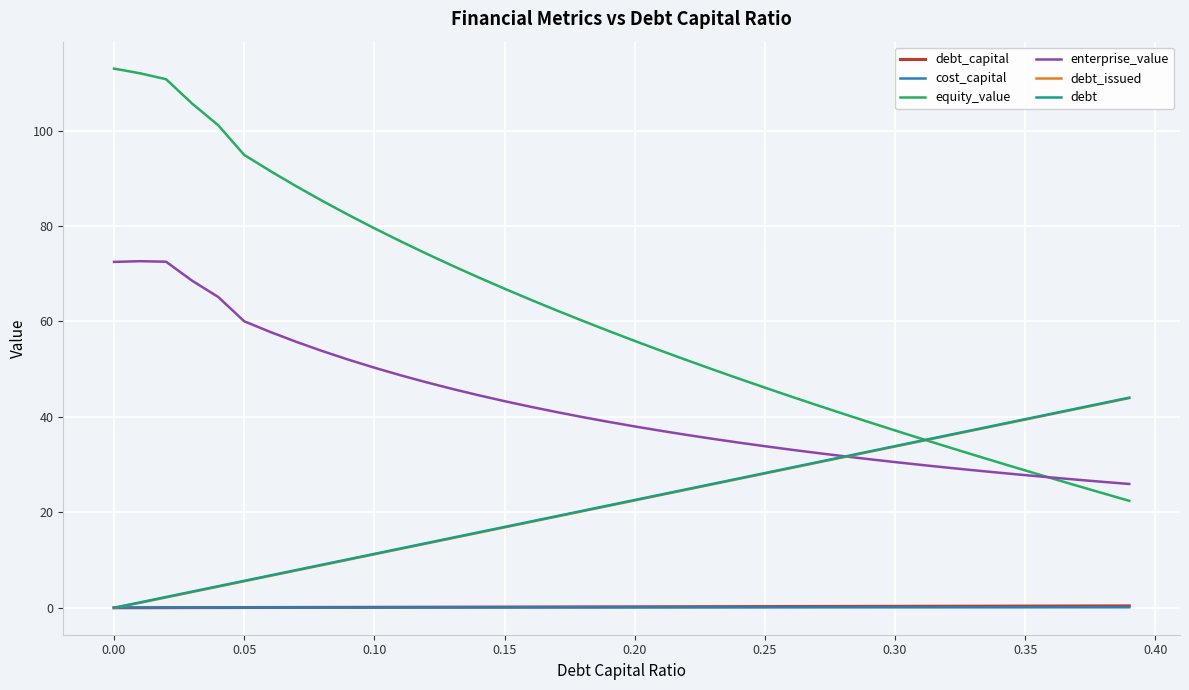

Which series has the widest spread of values?

equity_value